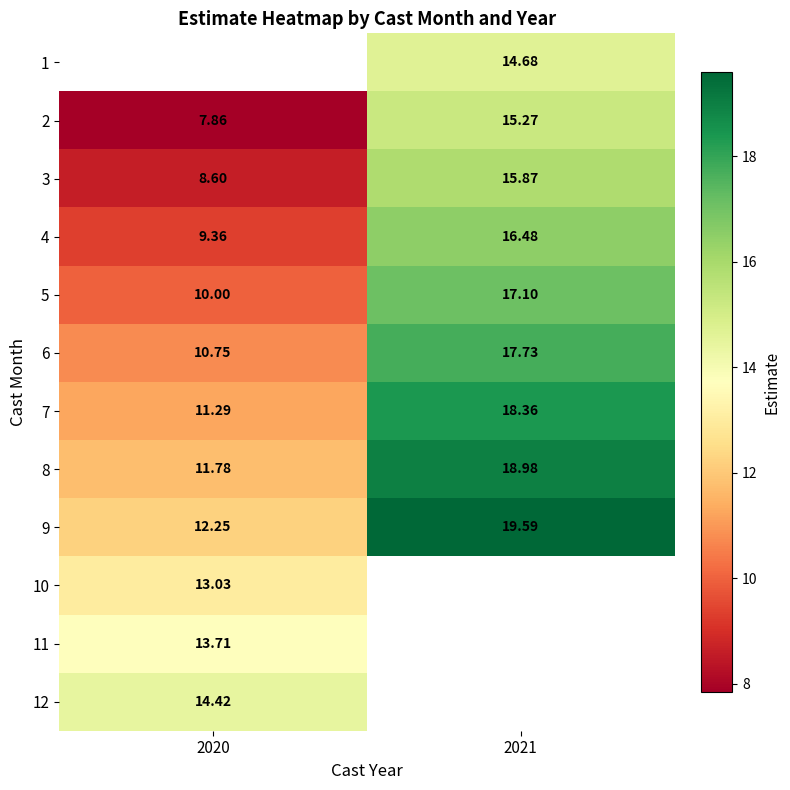

Is the value of 3 at 2020 greater than the value of 5 at 2020?

No